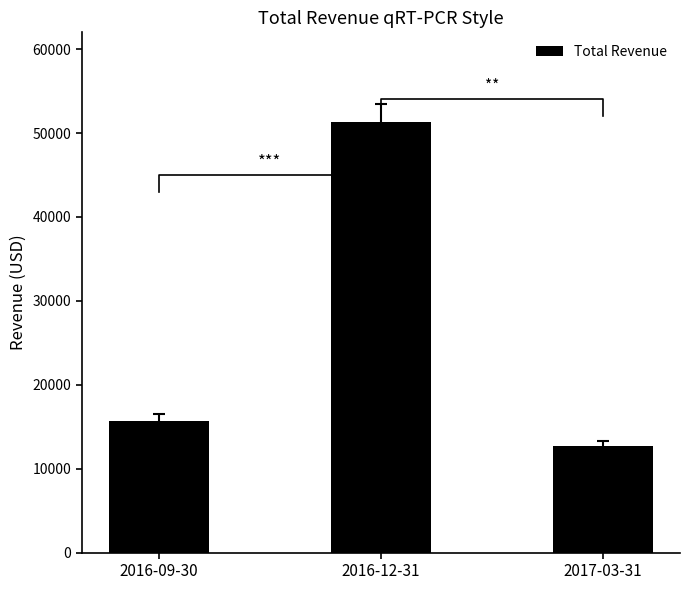

Where does the data first go above 15700?

2016-12-31